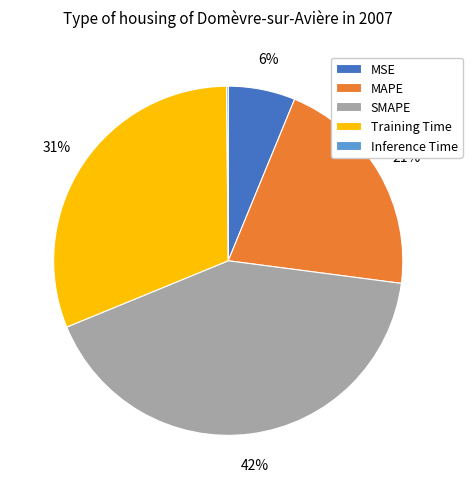

Between SMAPE and MAPE, which is larger?

SMAPE